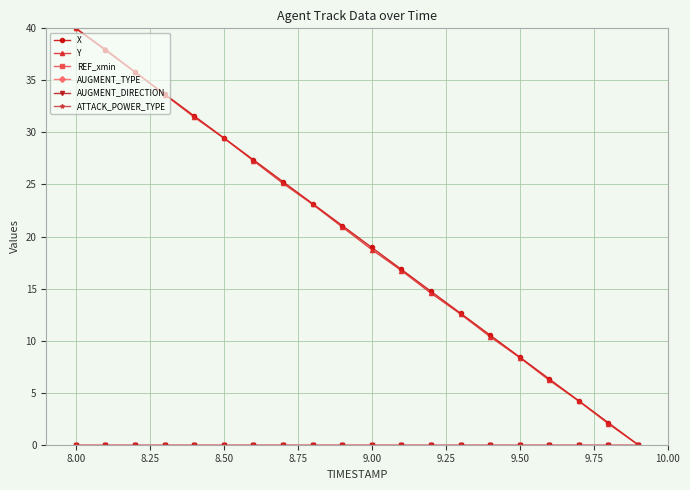

What is the difference between the second highest and second lowest values in the Y series?

36.0